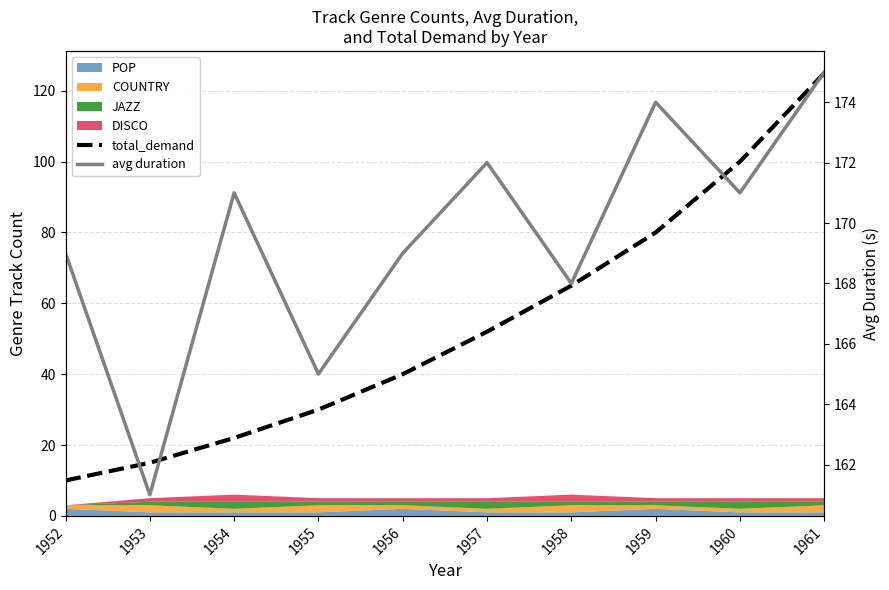

Reading right to left, what are all the values shown in this chart?

total_demand: 125	100	80	65	52	40	30	22	15	10
avg duration: 175	171	174	168	172	169	165	171	161	169